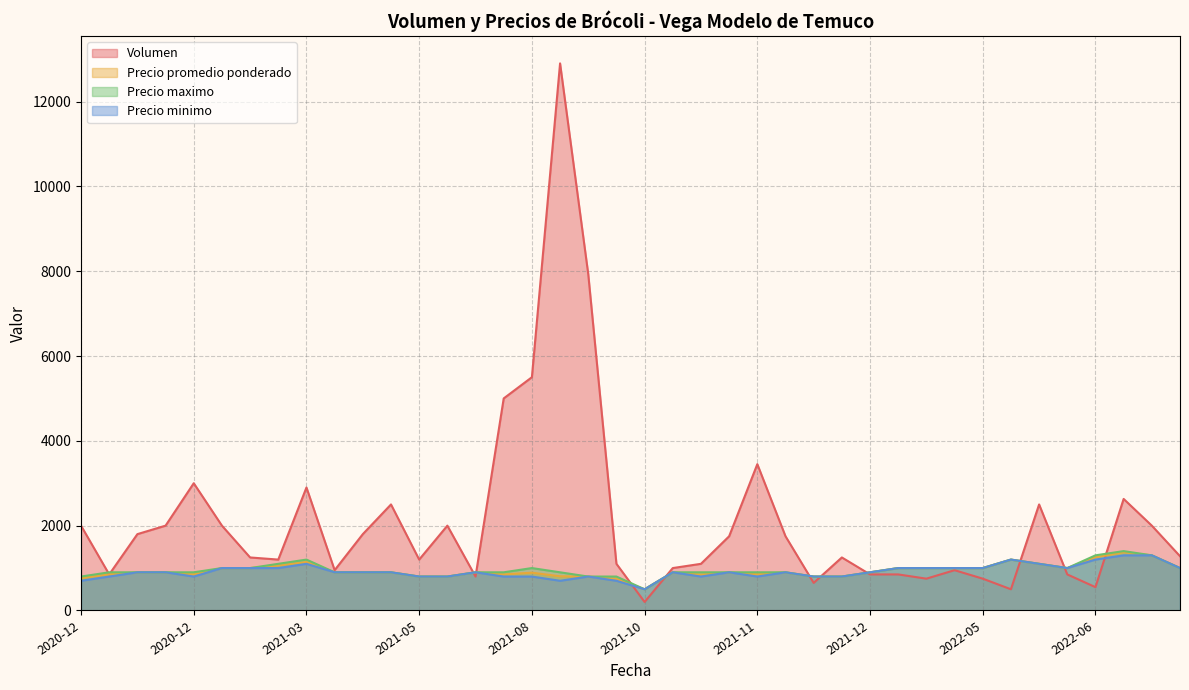

How many lines are shown in the chart?

4